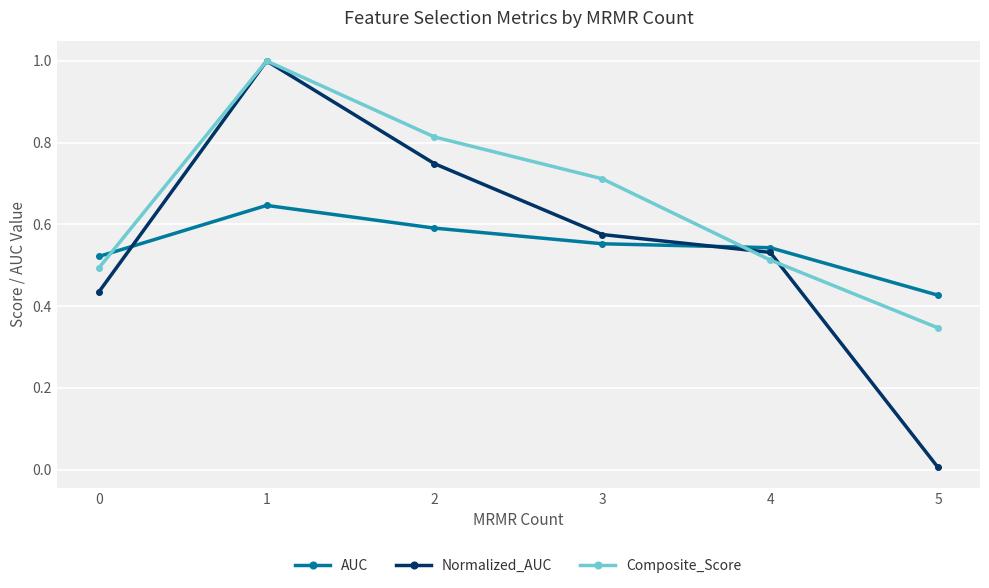

What is the total value across all series at 4?

1.6